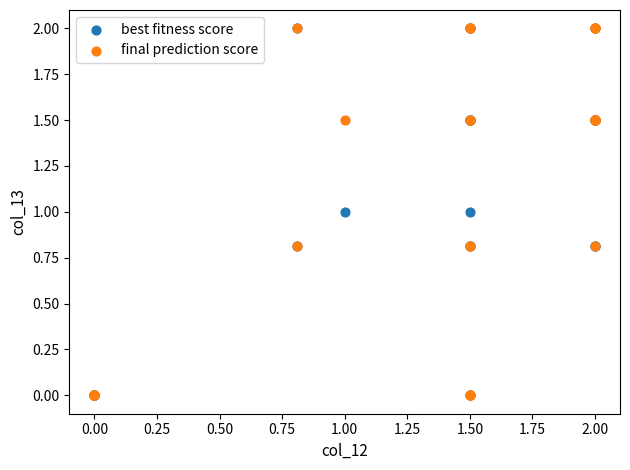

What are all the series names shown in the legend?

best fitness score, final prediction score